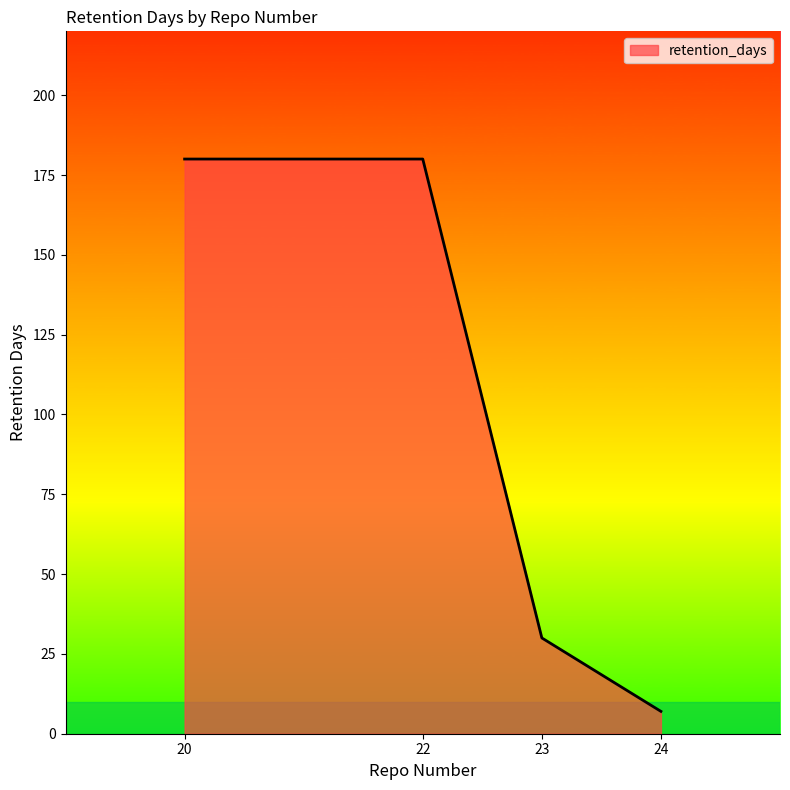

What is the difference between the values at 20 and 23?

150